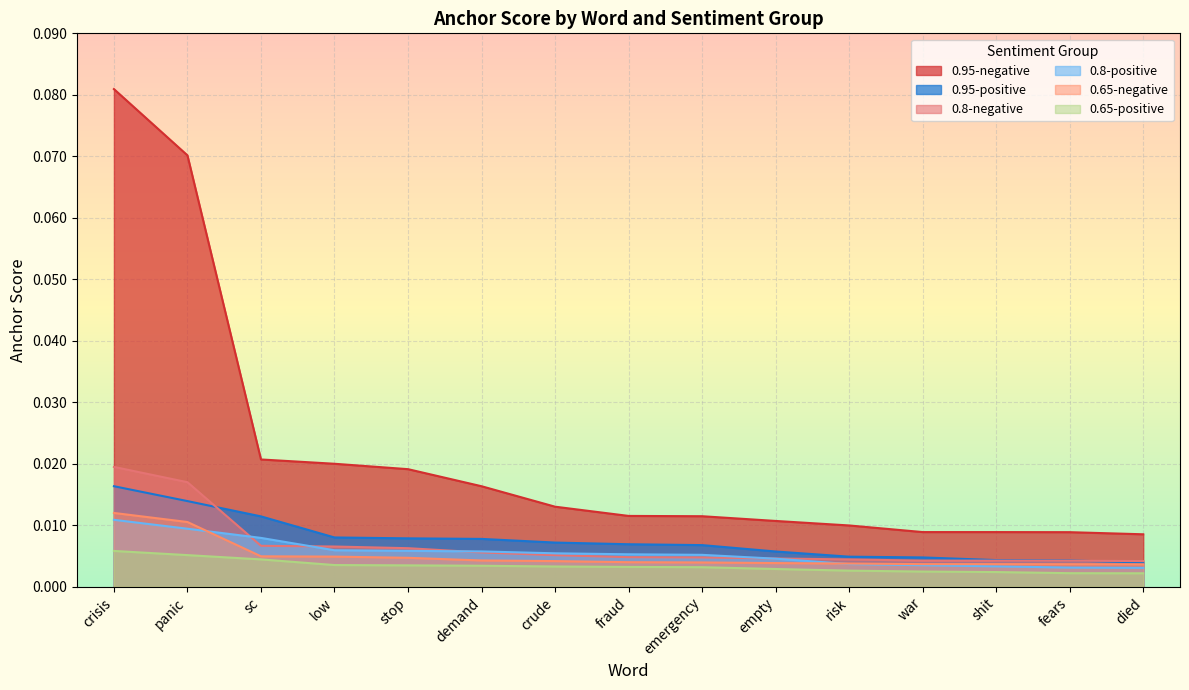

Reading left to right, what are all the values shown in this chart?

0.95-negative: 0.1	0.1	0.0	0.0	0.0	0.0	0.0	0.0	0.0	0.0	0.0	0.0	0.0	0.0	0.0
0.95-positive: 0.0	0.0	0.0	0.0	0.0	0.0	0.0	0.0	0.0	0.0	0.0	0.0	0.0	0.0	0.0
0.8-negative: 0.0	0.0	0.0	0.0	0.0	0.0	0.0	0.0	0.0	0.0	0.0	0.0	0.0	0.0	0.0
0.8-positive: 0.0	0.0	0.0	0.0	0.0	0.0	0.0	0.0	0.0	0.0	0.0	0.0	0.0	0.0	0.0
0.65-negative: 0.0	0.0	0.0	0.0	0.0	0.0	0.0	0.0	0.0	0.0	0.0	0.0	0.0	0.0	0.0
0.65-positive: 0.0	0.0	0.0	0.0	0.0	0.0	0.0	0.0	0.0	0.0	0.0	0.0	0.0	0.0	0.0